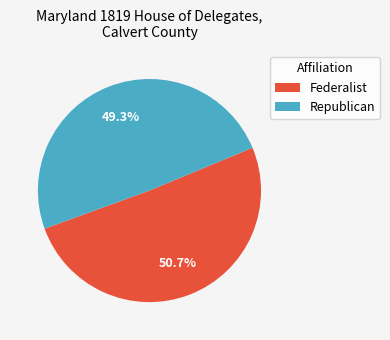

What percentage is NOT represented by Republican?

50.7%